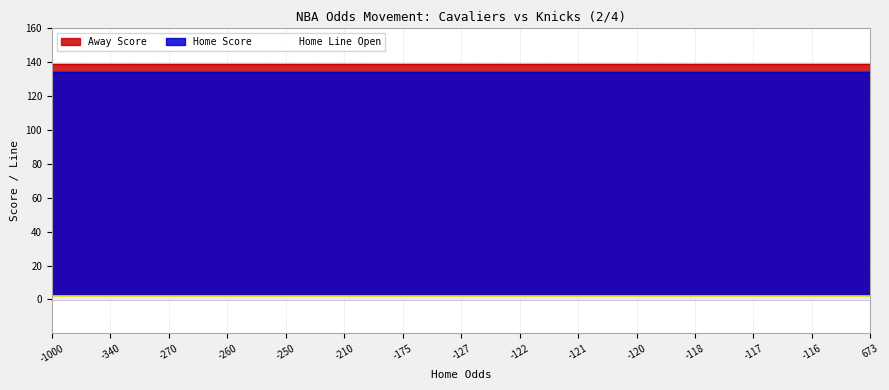

The Away Score series shows 188 at 2. True or false?

False